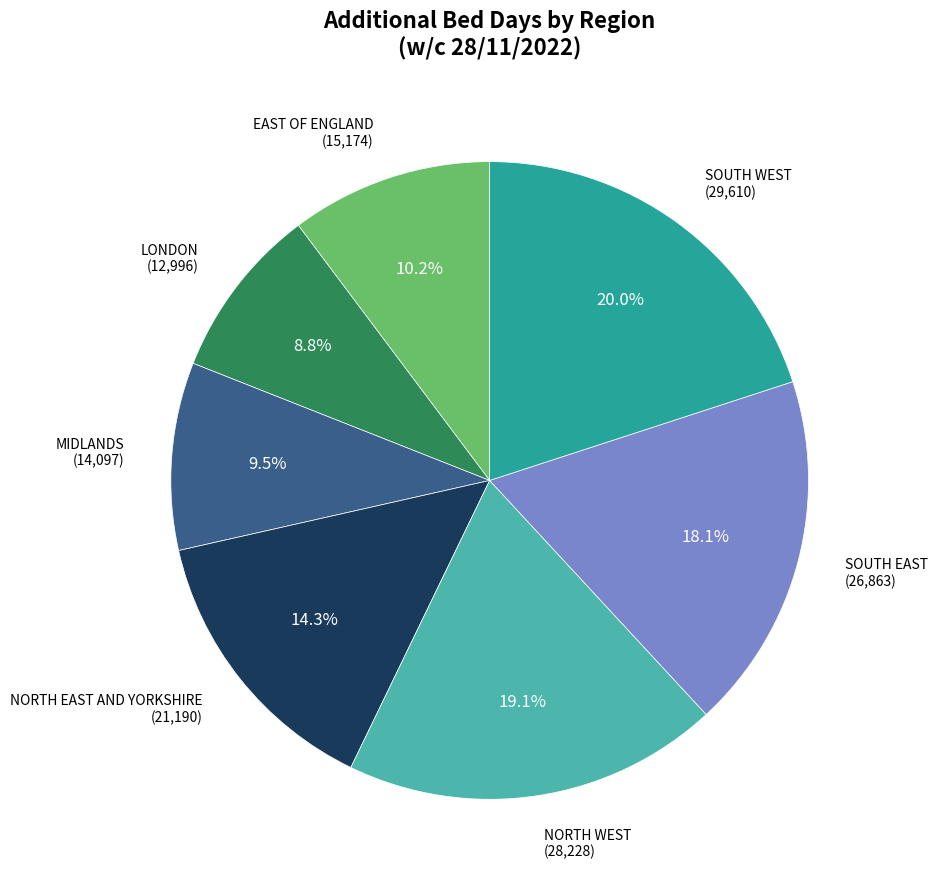

Is there any slice that represents more than half of the pie?

No